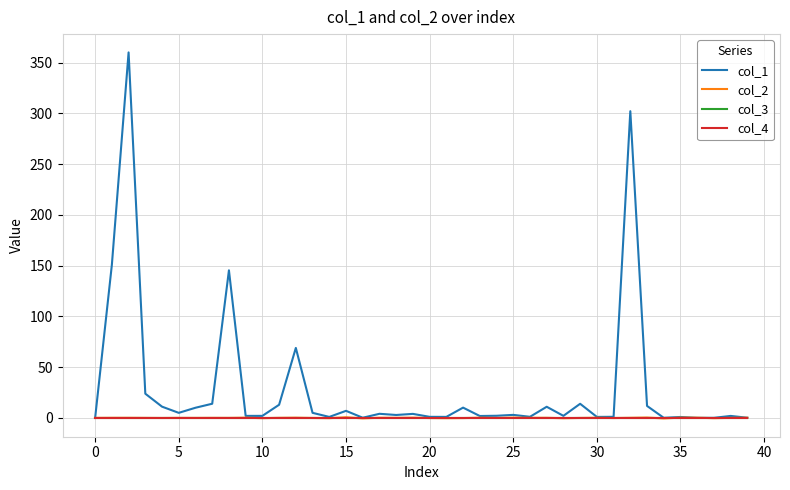

Does the chart have visible grid lines?

Yes